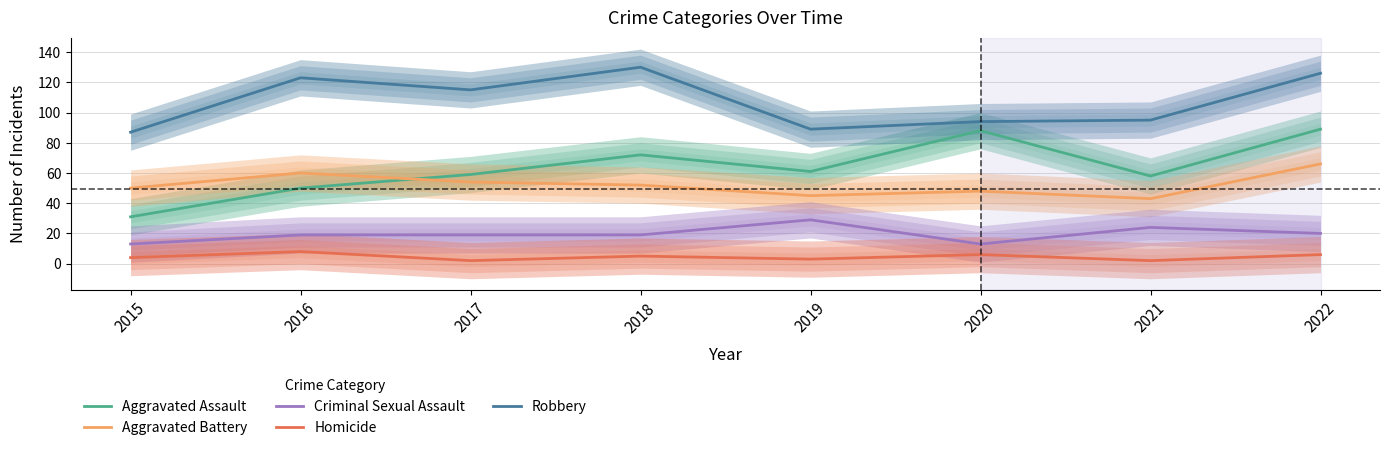

Is it true that Aggravated Assault equals 31 at 2015?

True